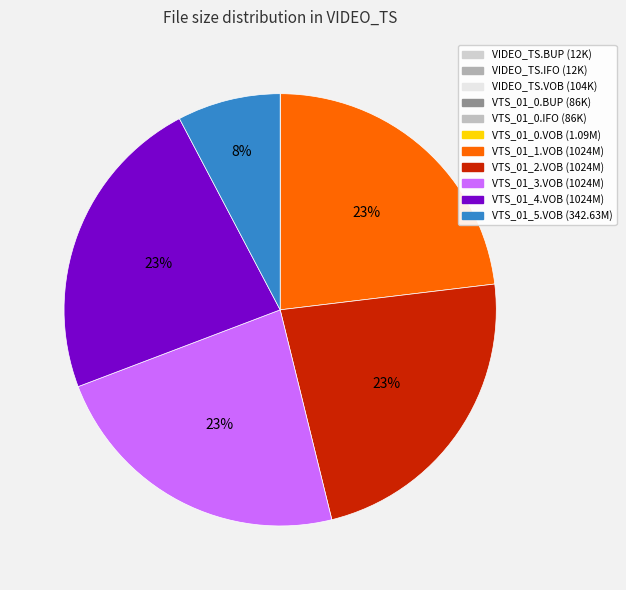

What is the change in value from VTS_01_1.VOB to VTS_01_5.VOB?

-697723.8